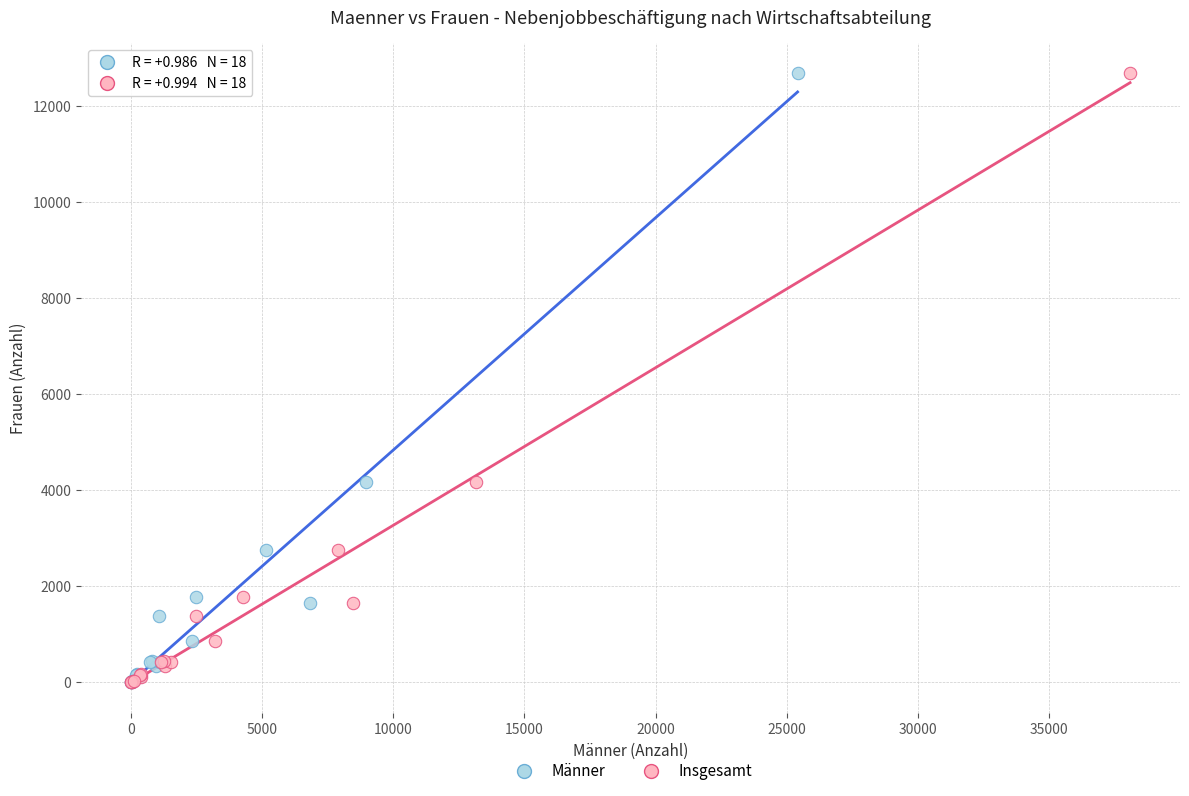

What are all the series names shown in the legend?

Männer, Insgesamt